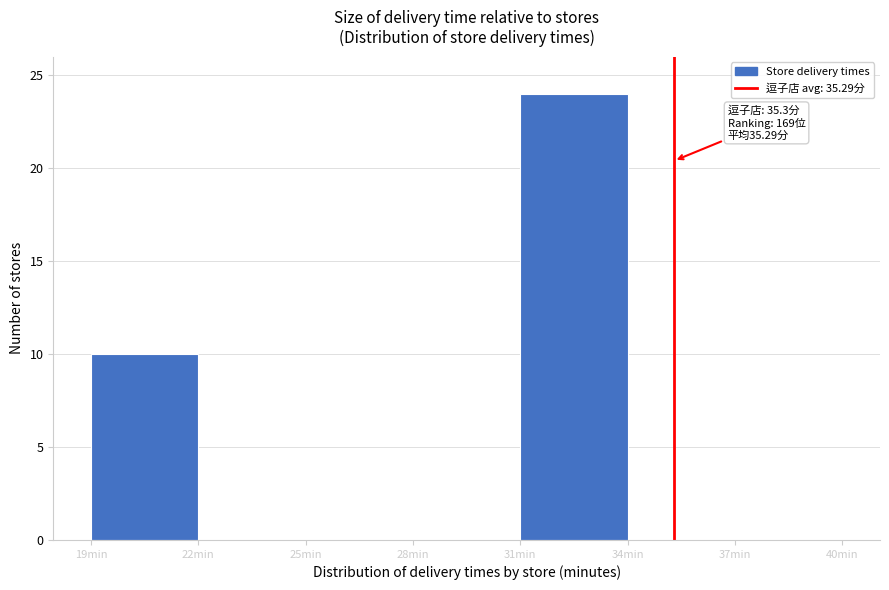

Which range on the x-axis has the tallest bar?

31 to 34